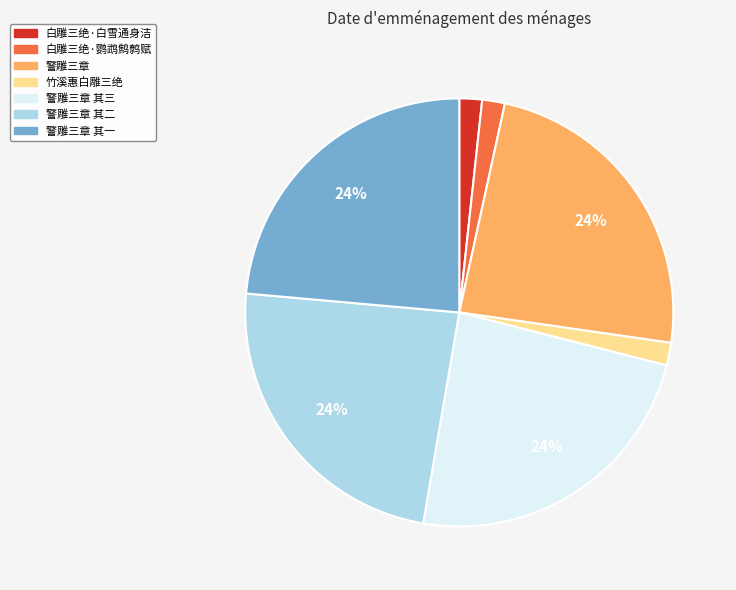

To the nearest percent, what is the combined percentage of 警雕三章 其二 and 竹溪惠白雕三绝?

25%